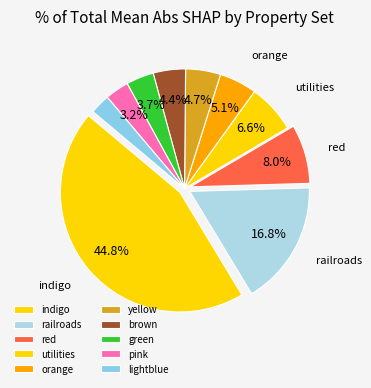

To the nearest percent, what is the difference between the largest and smallest slice percentages?

42%